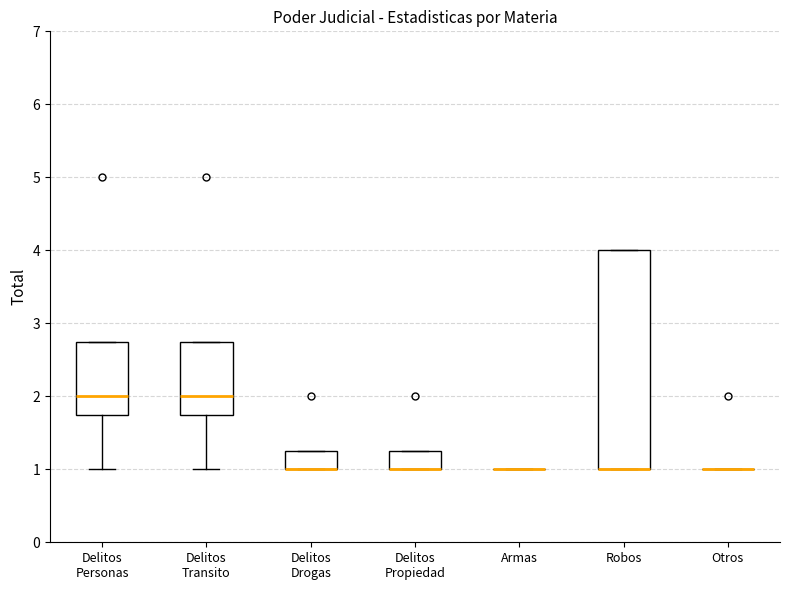

Reading left to right, read every box against the y-axis: the position of its median line, the range the box covers, and the ends of its whiskers. The values are not printed on the chart, so give them approximately, as read against the axis.

Delitos Personas: median 2.0, box 1.8 to 2.8, whiskers 1.0 to 2.8
Delitos Transito: median 2.0, box 1.8 to 2.8, whiskers 1.0 to 2.8
Delitos Drogas: median 1.0 (drawn on the box's lower edge), box 1.0 to 1.3, whiskers 1.0 to 1.3
Delitos Propiedad: median 1.0 (drawn on the box's lower edge), box 1.0 to 1.3, whiskers 1.0 to 1.3
Armas: box collapsed to a line at 1.0, whiskers 1.0 to 1.0
Robos: median 1.0 (drawn on the box's lower edge), box 1.0 to 4.0, whiskers 1.0 to 4.0
Otros: box collapsed to a line at 1.0, whiskers 1.0 to 1.0